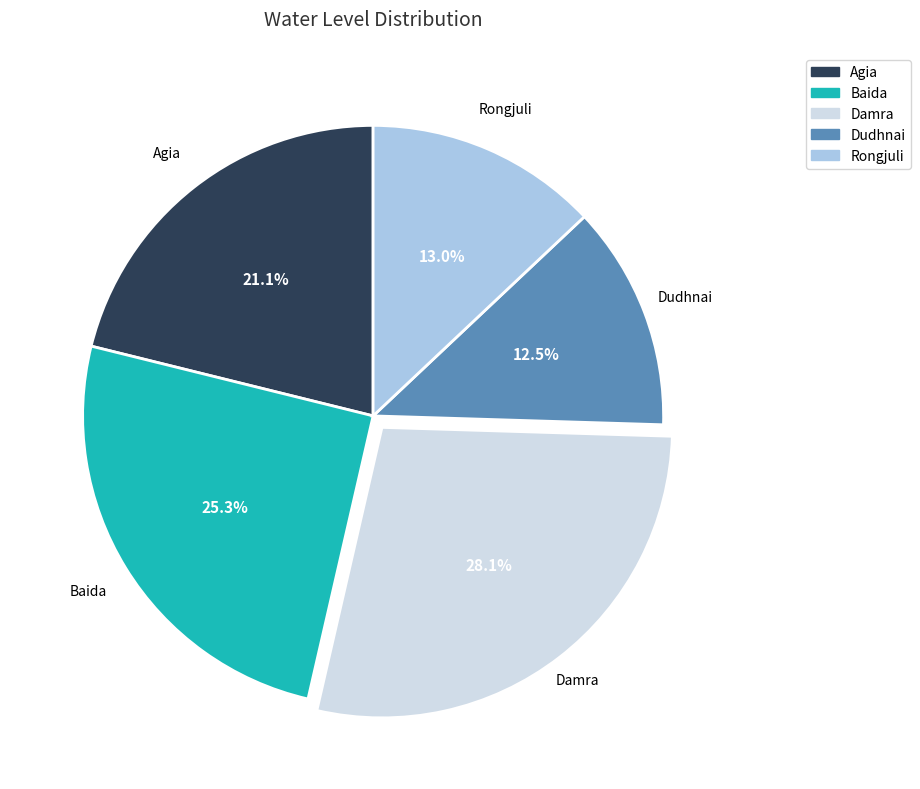

What percentage is NOT represented by Baida?

74.7%